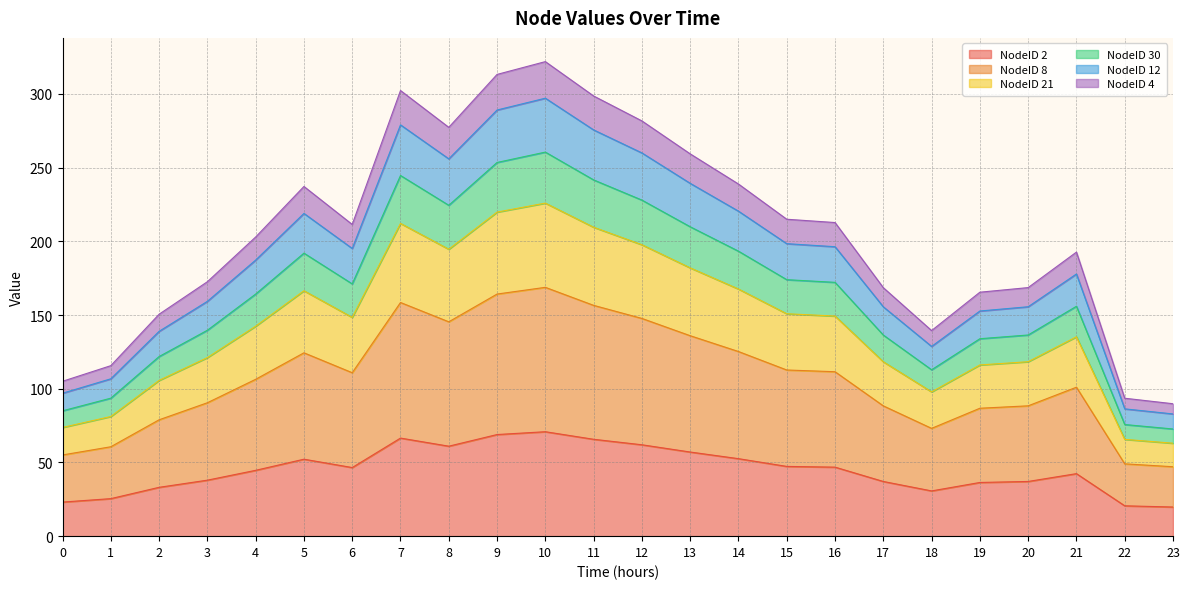

What is the total value across all series at 16?

212.8